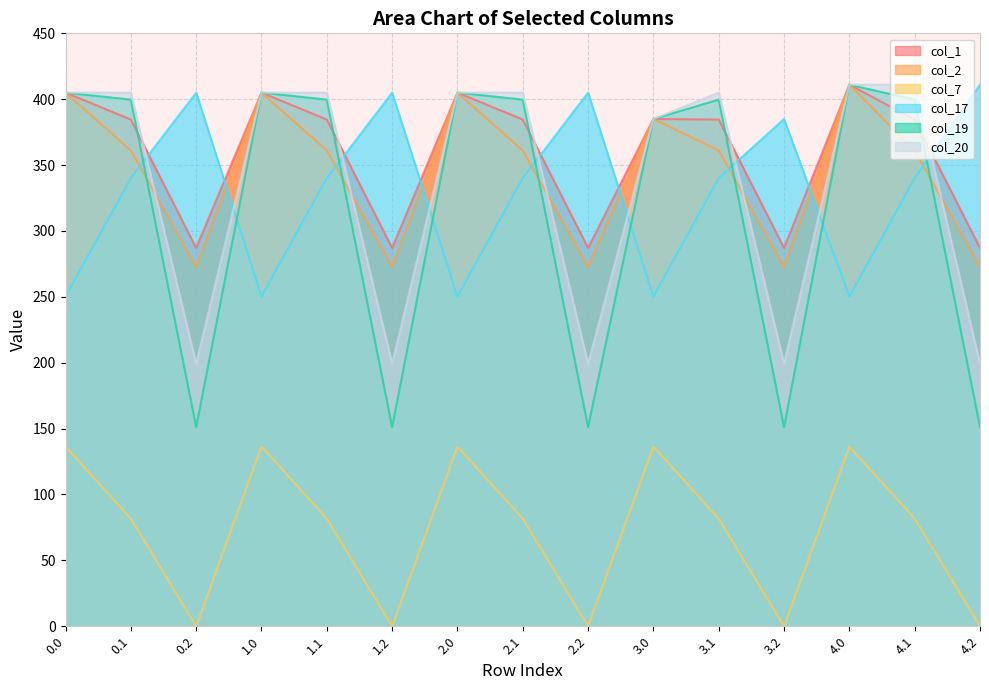

Is the value of col_17 at 3.0 greater than the value of col_7 at 0.0?

Yes